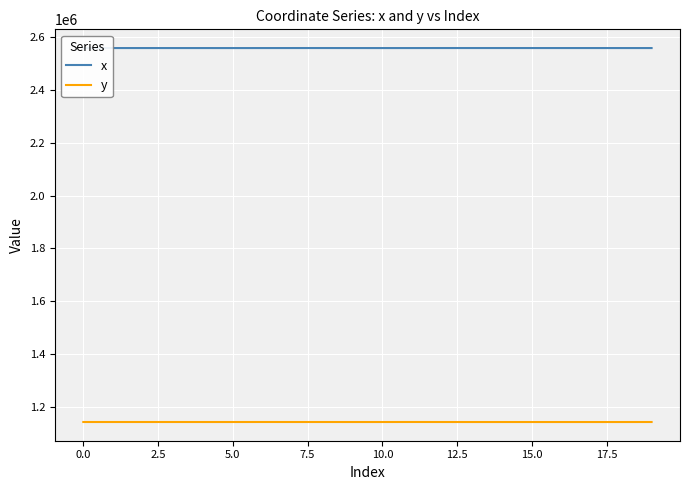

What is the greatest value displayed?

2559696.5